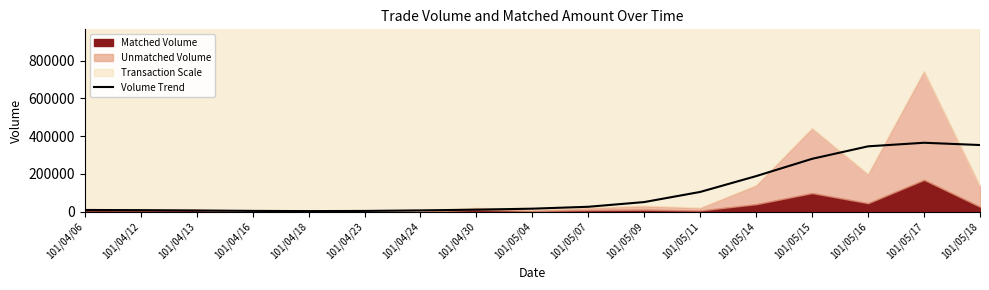

Reading left to right, list all the values displayed in this chart.

9521.4	8620.4	6788.2	4675.1	3571.6	4439.6	7252.2	11219.7	16400.5	26469.1	51455.2	105080.9	188852.7	280395.9	346490.1	365411.9	353355.5